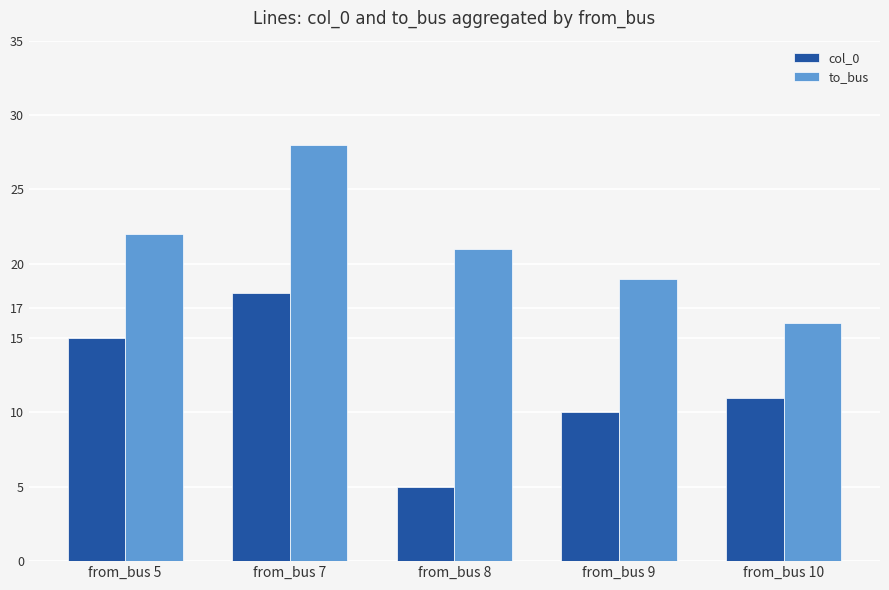

At how many categories does at least one series exceed 7?

5